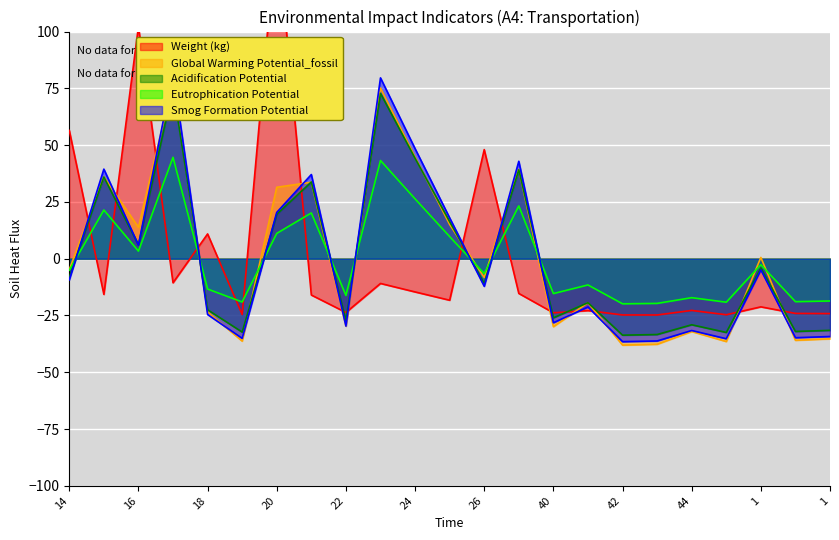

Reading right to left, extract all data points from this chart.

Weight (kg): 1=-24.2	0=-24.1	1=-21.2	45=-24.7	44=-22.8	43=-24.8	42=-24.8	41=-22.8	40=-23.8	27=-15.3	26=48.0	25=-18.3	24=-14.6	23=-10.9	22=-23.7	21=-16.0	20=145.3	19=-24.6	18=10.9	17=-10.6	16=102.2	15=-15.7	14=56.5
Global Warming Potential_fossil: 1=-35.3	0=-35.9	1=0.5	45=-36.5	44=-32.1	43=-37.7	42=-38.0	41=-19.4	40=-29.9	27=39.3	26=-8.3	25=15.1	24=44.8	23=75.1	22=-29.7	21=33.7	20=31.4	19=-36.3	18=-23.5	17=77.6	16=13.8	15=36.0	14=-4.8
Acidification Potential: 1=-31.6	0=-32.1	1=-4.1	45=-32.5	44=-29.1	43=-33.4	42=-33.7	41=-19.4	40=-26.0	27=39.1	26=-10.9	25=16.3	24=44.2	23=72.8	22=-27.3	21=33.8	20=19.6	19=-32.3	18=-22.5	17=75.1	16=6.1	15=36.0	14=-8.2
Eutrophication Potential: 1=-18.6	0=-18.9	1=-2.7	45=-19.2	44=-17.2	43=-19.7	42=-19.9	41=-11.6	40=-15.4	27=23.2	26=-6.6	25=9.7	24=26.3	23=43.2	22=-16.2	21=20.1	20=11.1	19=-19.1	18=-13.4	17=44.6	16=3.3	15=21.4	14=-5.1
Smog Formation Potential: 1=-34.3	0=-34.8	1=-4.9	45=-35.2	44=-31.6	43=-36.2	42=-36.5	41=-21.3	40=-28.2	27=42.9	26=-12.2	25=18.0	24=48.4	23=79.6	22=-29.7	21=37.0	20=20.4	19=-35.1	18=-24.6	17=82.2	16=6.0	15=39.4	14=-9.3